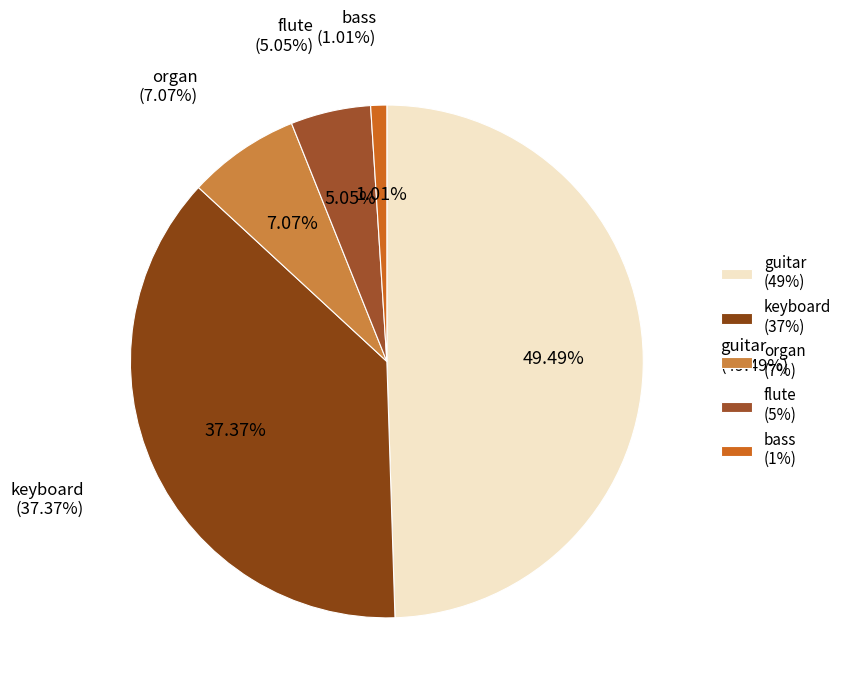

How many slices are in this pie chart?

5